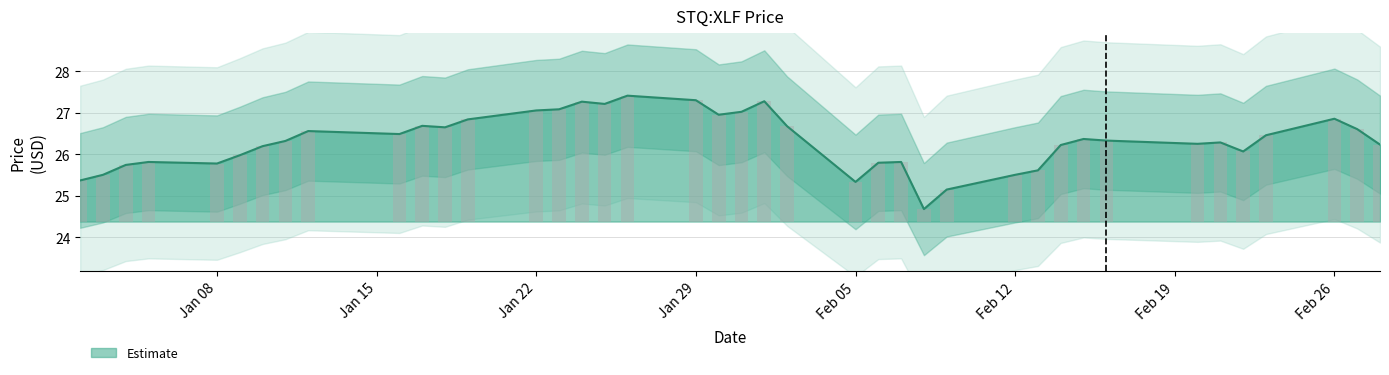

What is the highest value of the Estimate series?

27.4